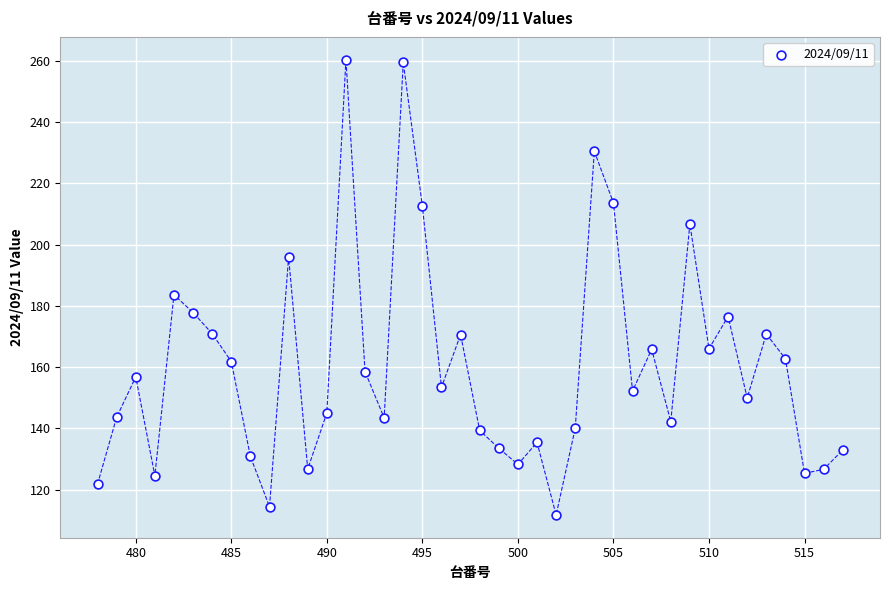

What Y value in the scatter plot is closest to 186?

183.6